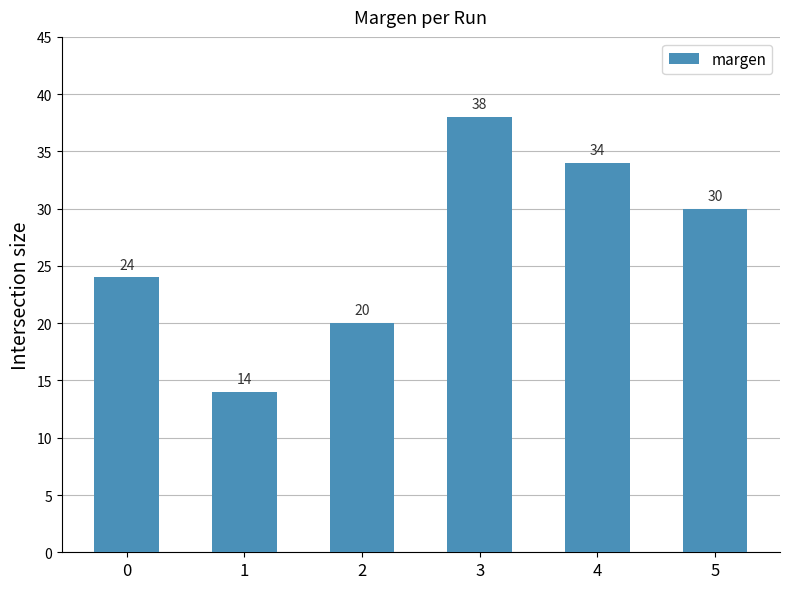

Reading left to right, extract all data points from this chart.

0=24	1=14	2=20	3=38	4=34	5=30